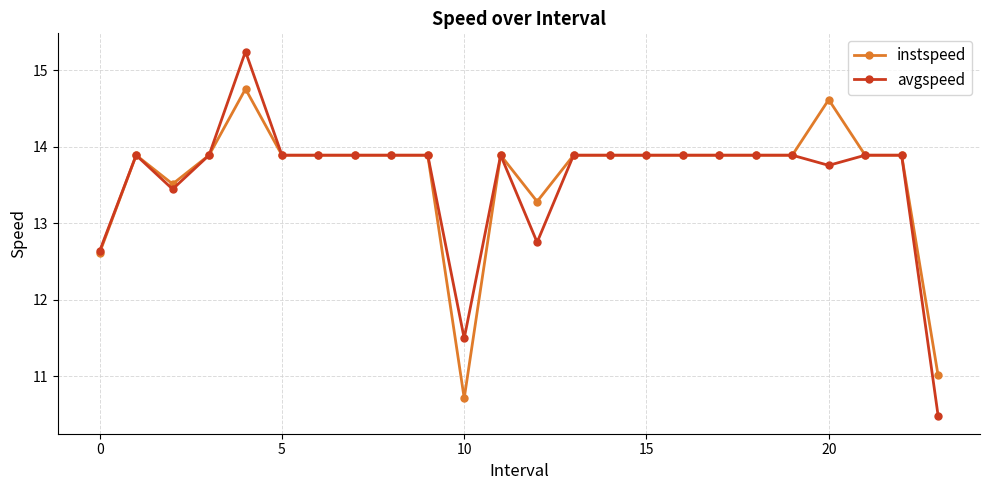

Which series has the widest spread of values?

avgspeed